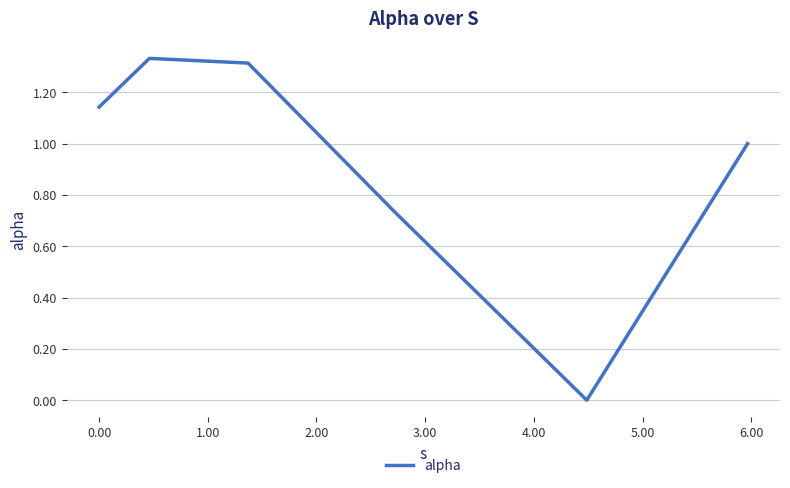

True or false: the data has more than 1 interior local peaks.

False